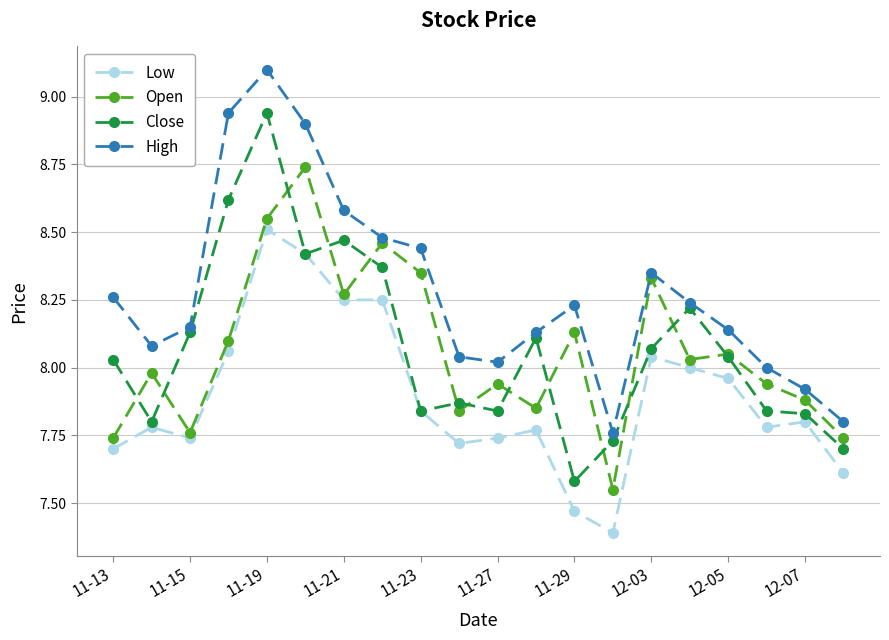

List the series in order of their peak value, highest first.

High, Close, Open, Low